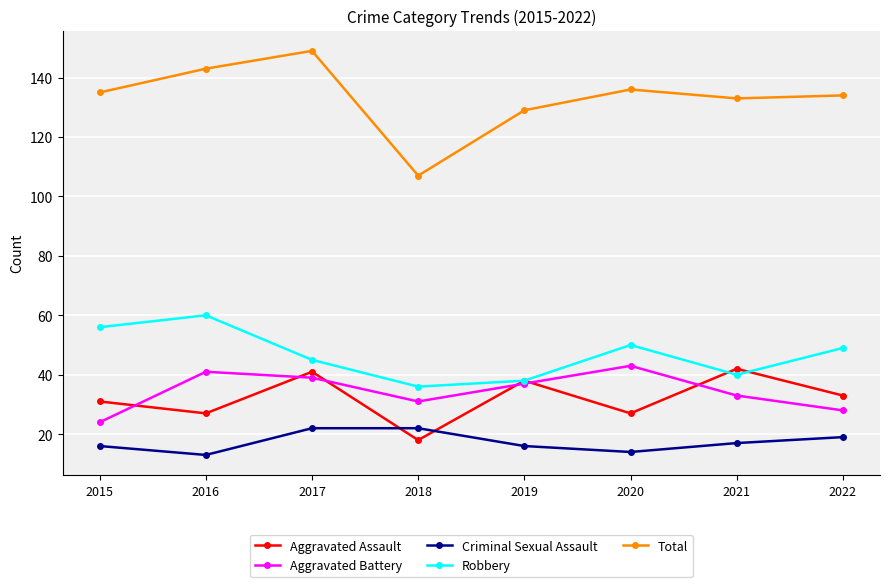

Count the number of categories in the chart.

8